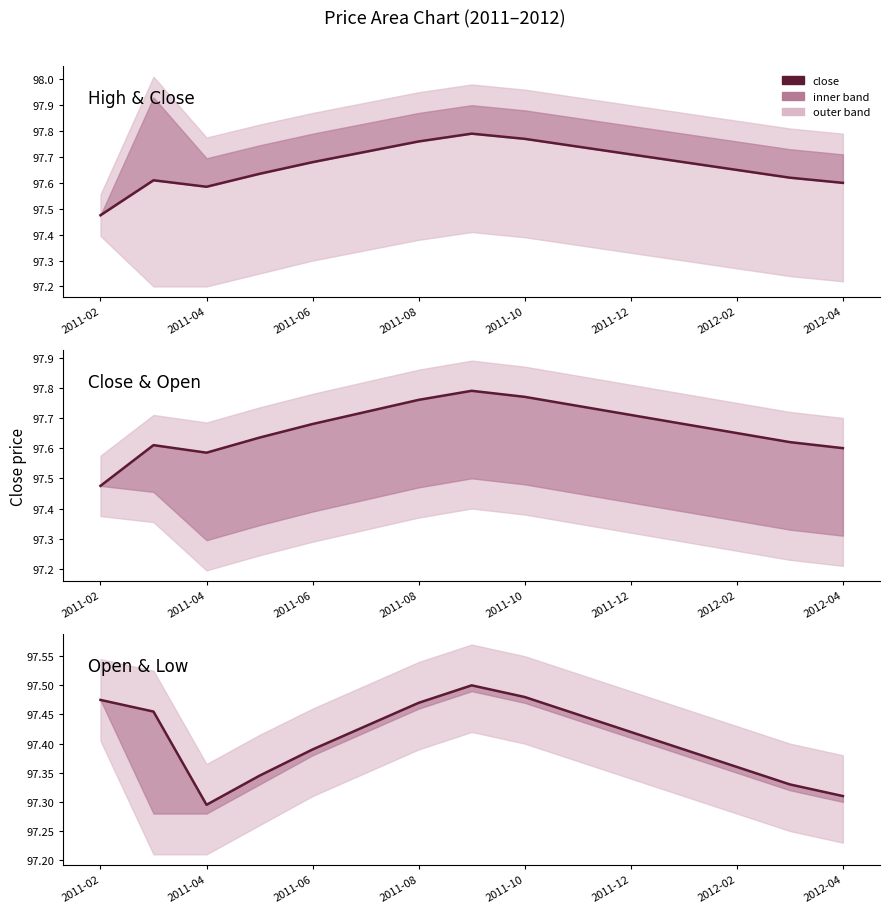

Does the chart have visible grid lines?

No